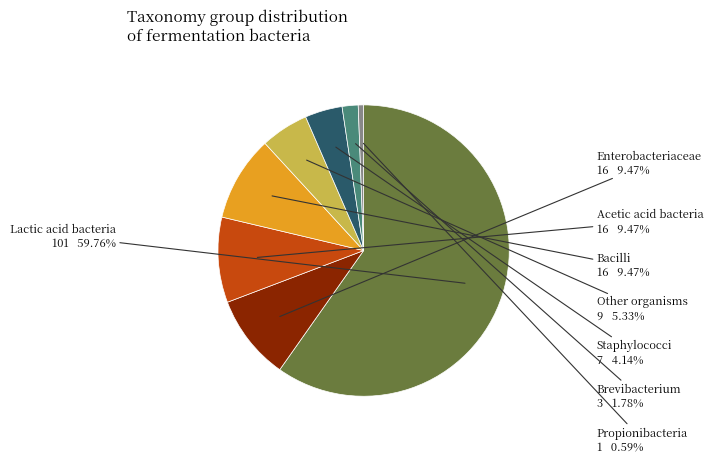

Which slice is the smallest?

Propionibacteria